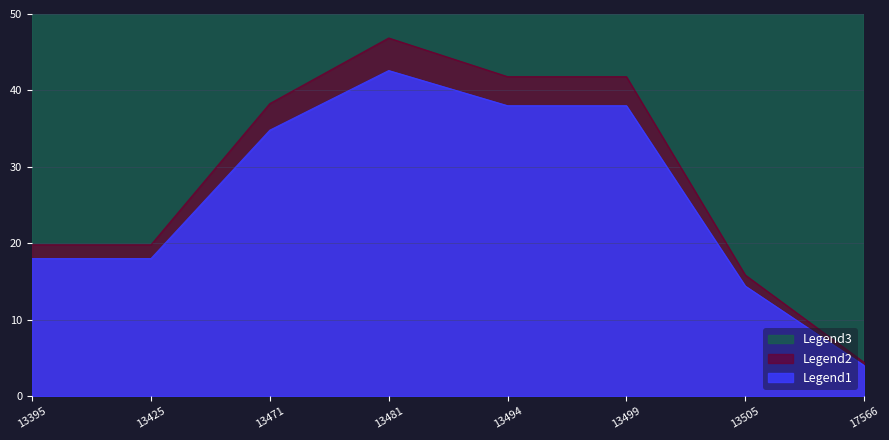

What are all the series names shown in the legend?

Legend1, Legend2, Legend3